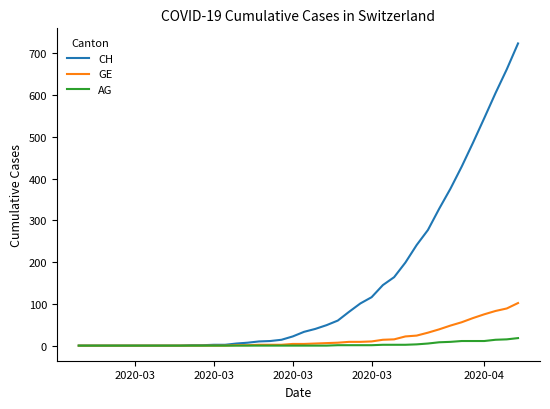

Which series has the widest spread of values?

CH